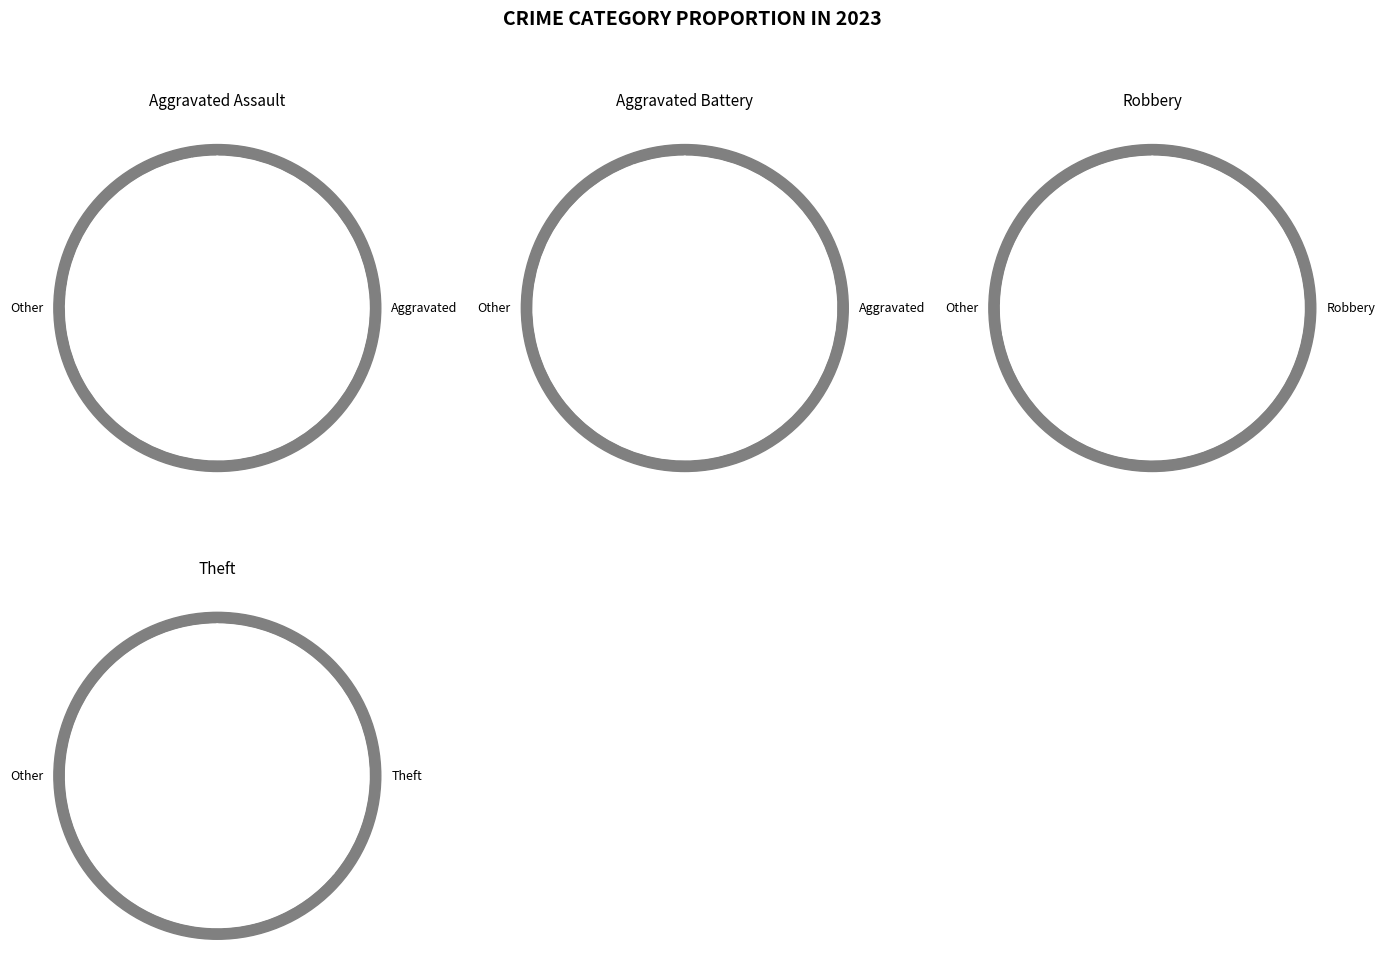

Which slice is the largest?

Theft